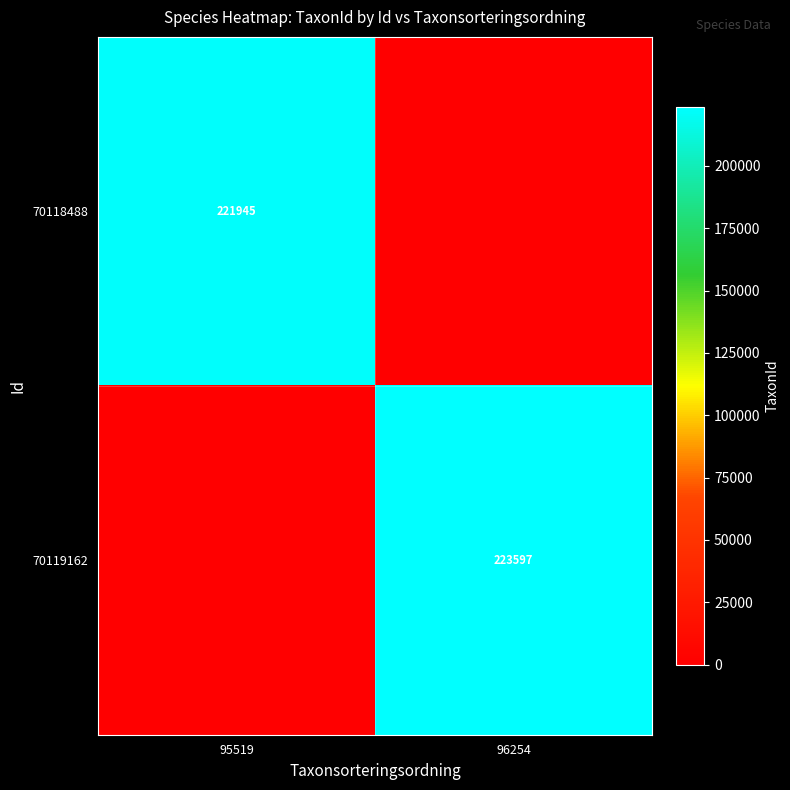

What is the greatest value displayed?

223597